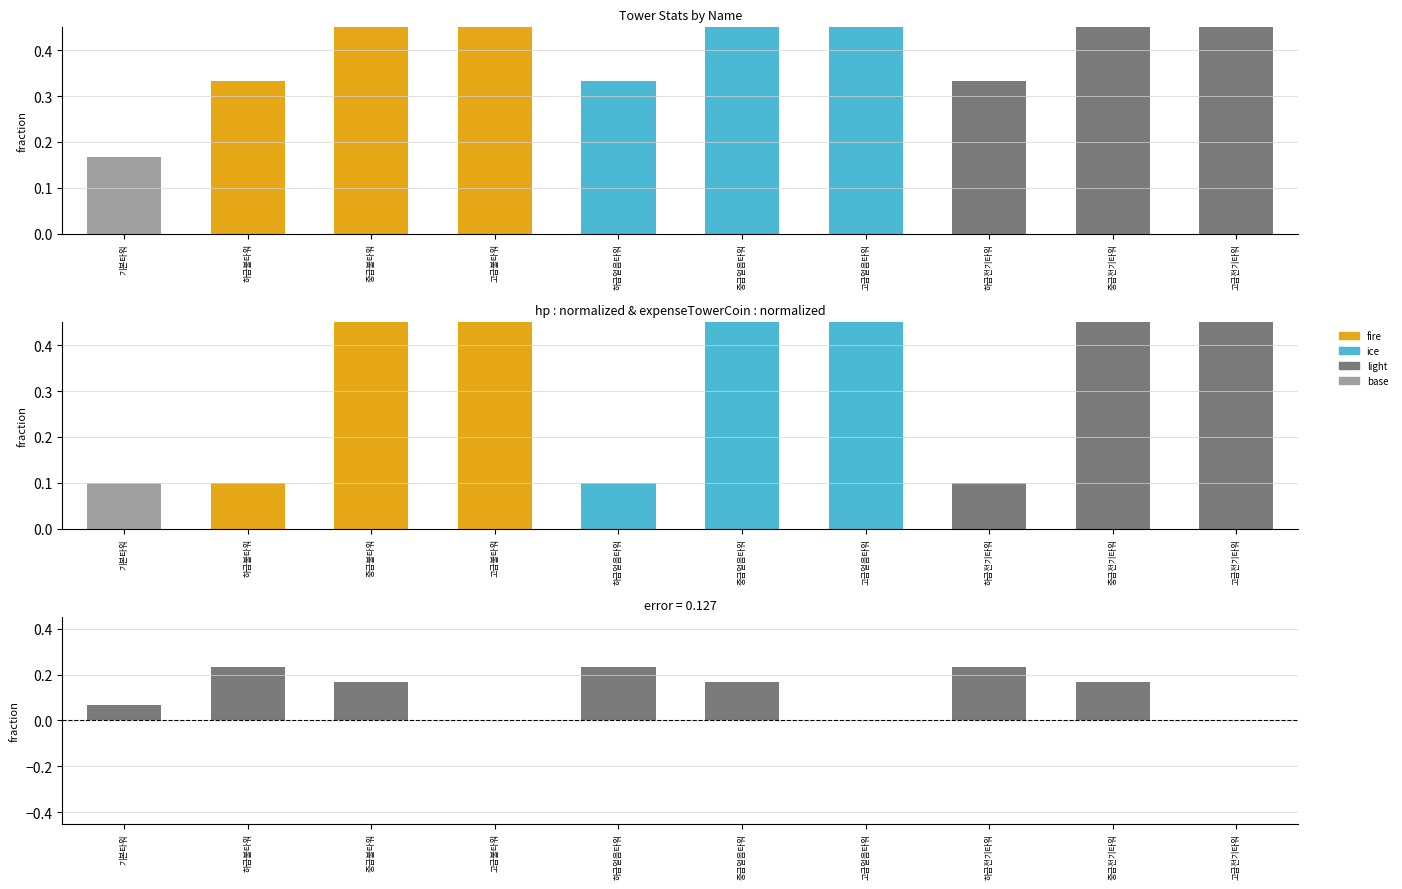

What is the label of the 4th bar from the left?

고급불타워